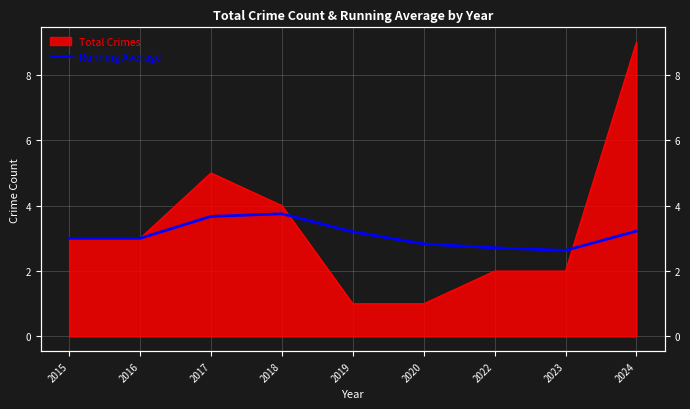

The chart shows a value of 1.8 at 2020. True or false?

False